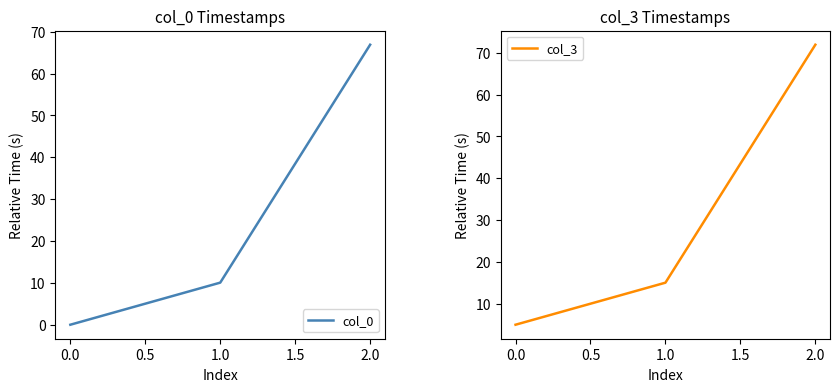

Which category has the highest value in the col_0 series?

2.0